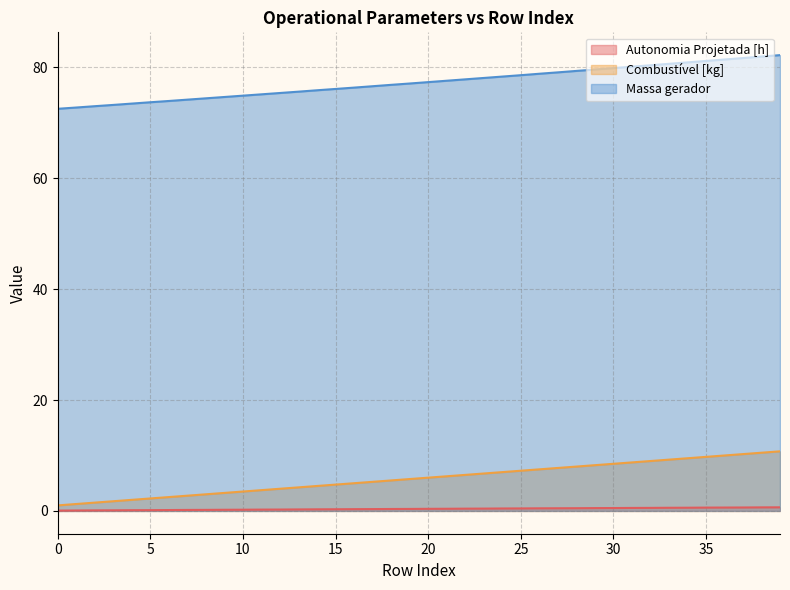

Count the number of data series in this chart.

3